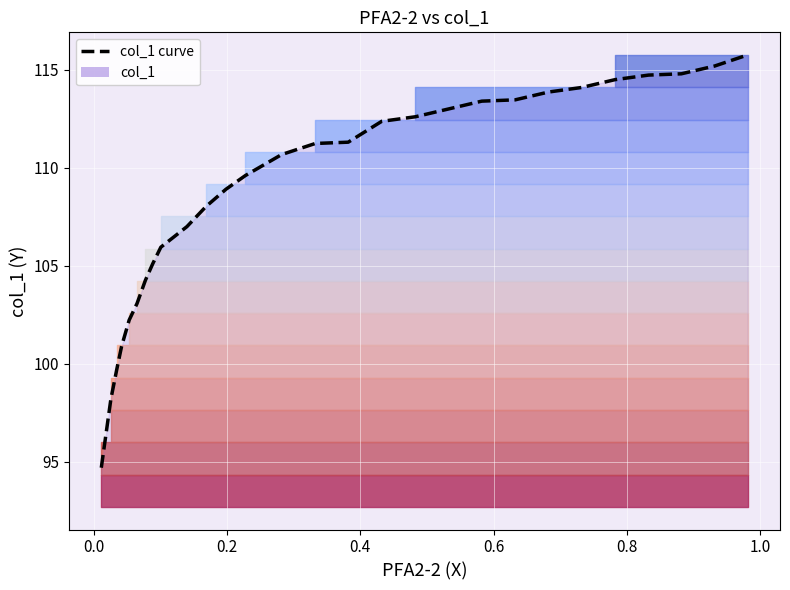

How many values exceed 111?

14